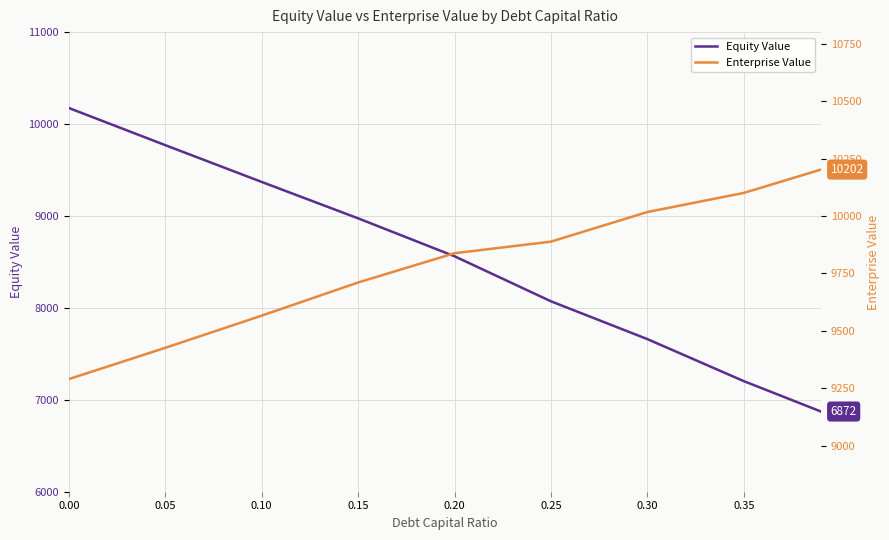

What is the sum of the Enterprise Value values at 0.35 and 0.15?

19810.8